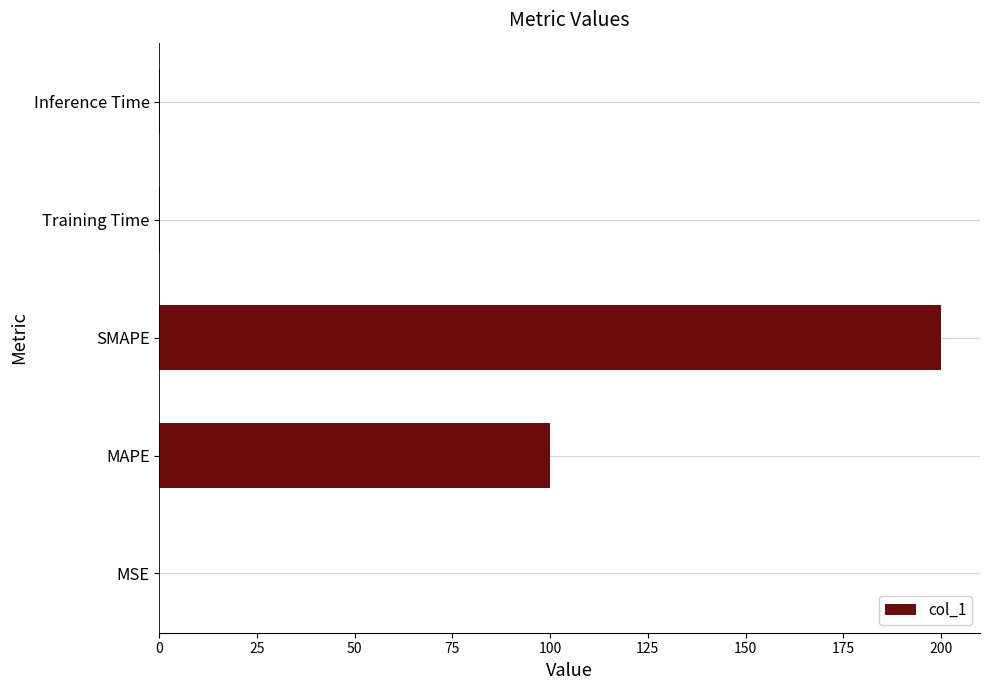

Which has a higher value, MSE or SMAPE?

SMAPE